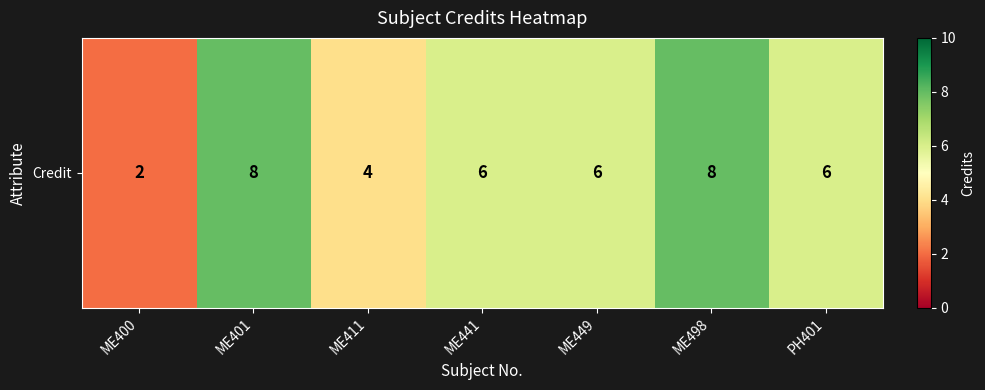

List the labels in order of value, largest first.

ME401, ME498, ME441, ME449, PH401, ME411, ME400